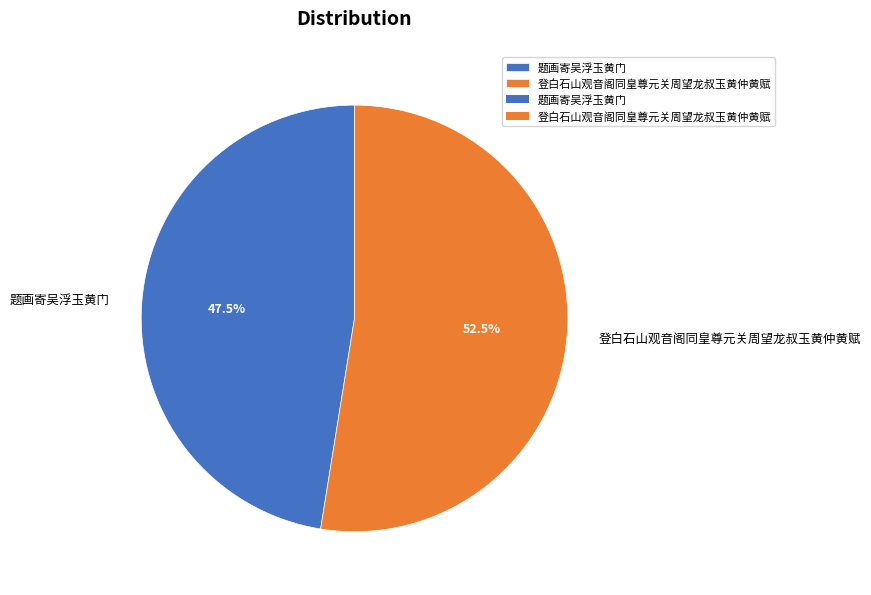

Rank the categories by value from highest to lowest.

登白石山观音阁同皇尊元关周望龙叔玉黄仲黄赋, 题画寄吴浮玉黄门